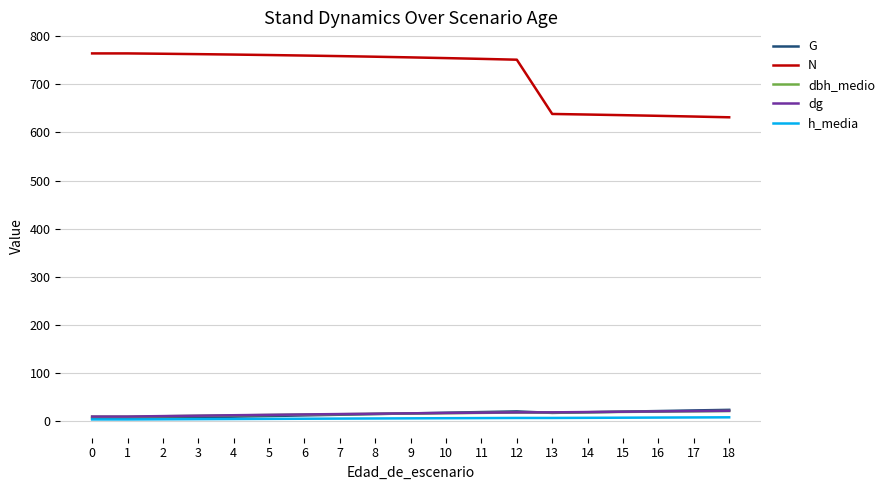

What are all the series names shown in the legend?

G, N, dbh_medio, dg, h_media